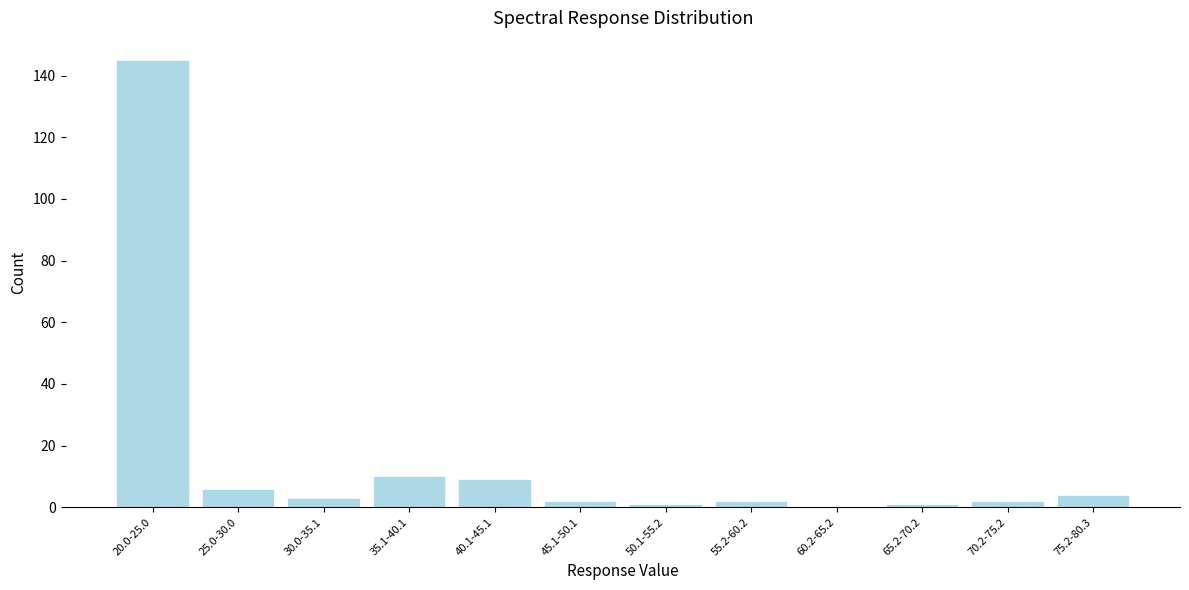

Reading left to right, what are all the values shown in this chart?

20.0-25.0=145	25.0-30.0=6	30.0-35.1=3	35.1-40.1=10	40.1-45.1=9	45.1-50.1=2	50.1-55.2=1	55.2-60.2=2	60.2-65.2=0	65.2-70.2=1	70.2-75.2=2	75.2-80.3=4